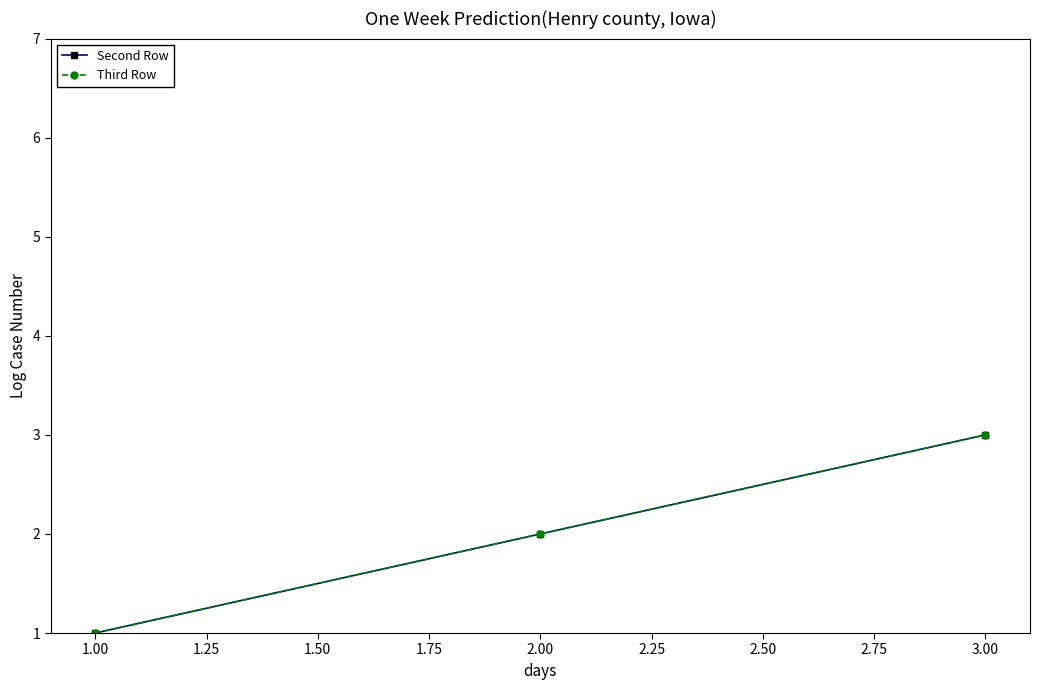

What is the highest value of the Second Row series?

3